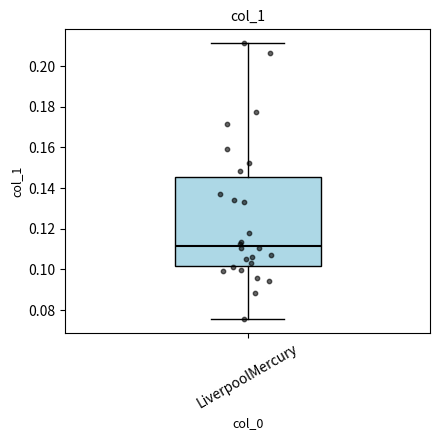

Transcribe this box plot: give where the median line is, the range the box spans, and where the two whiskers end, as read against the y-axis. The values are not printed on the chart, so give them approximately, as read against the axis.

median 0.112, box 0.102 to 0.146, whiskers 0.076 to 0.212